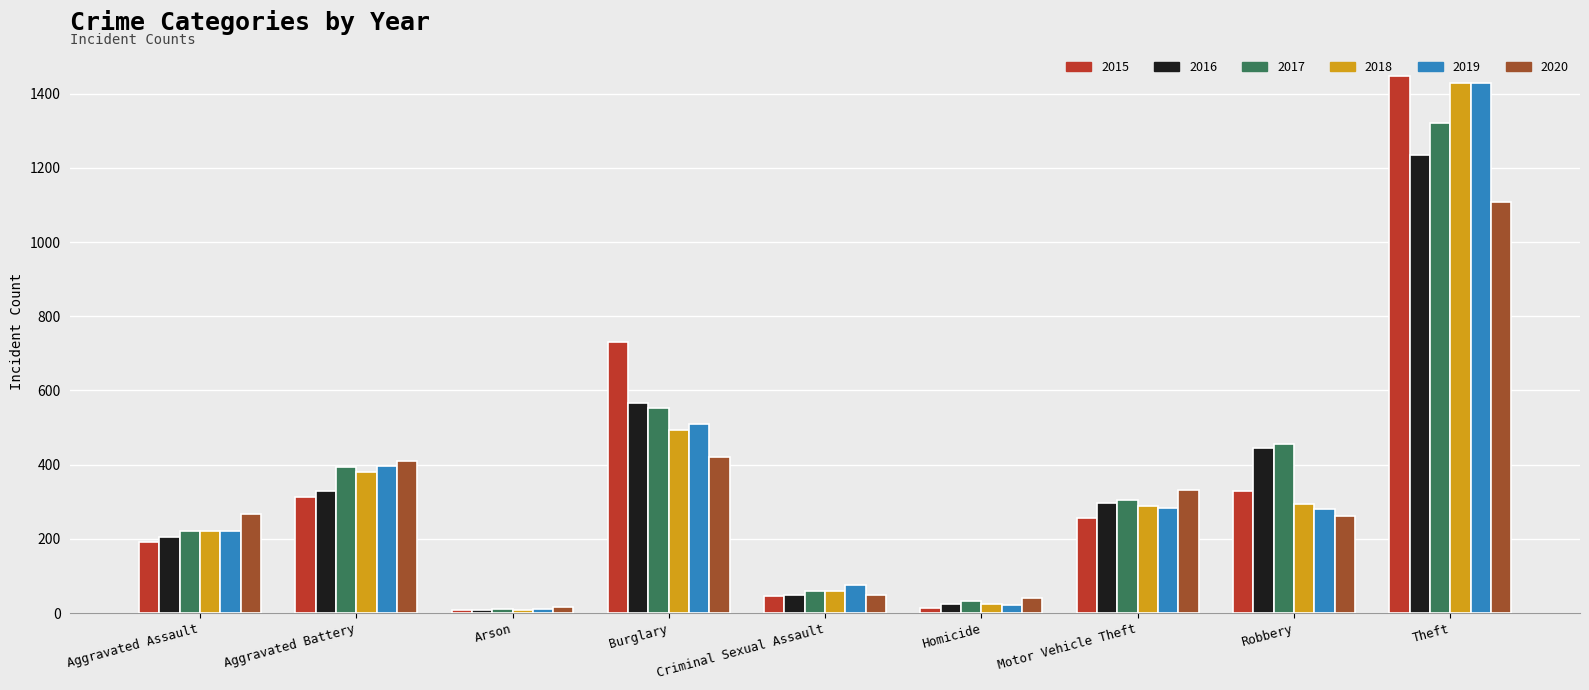

Are the bars grouped side by side (vs. stacked)?

Yes